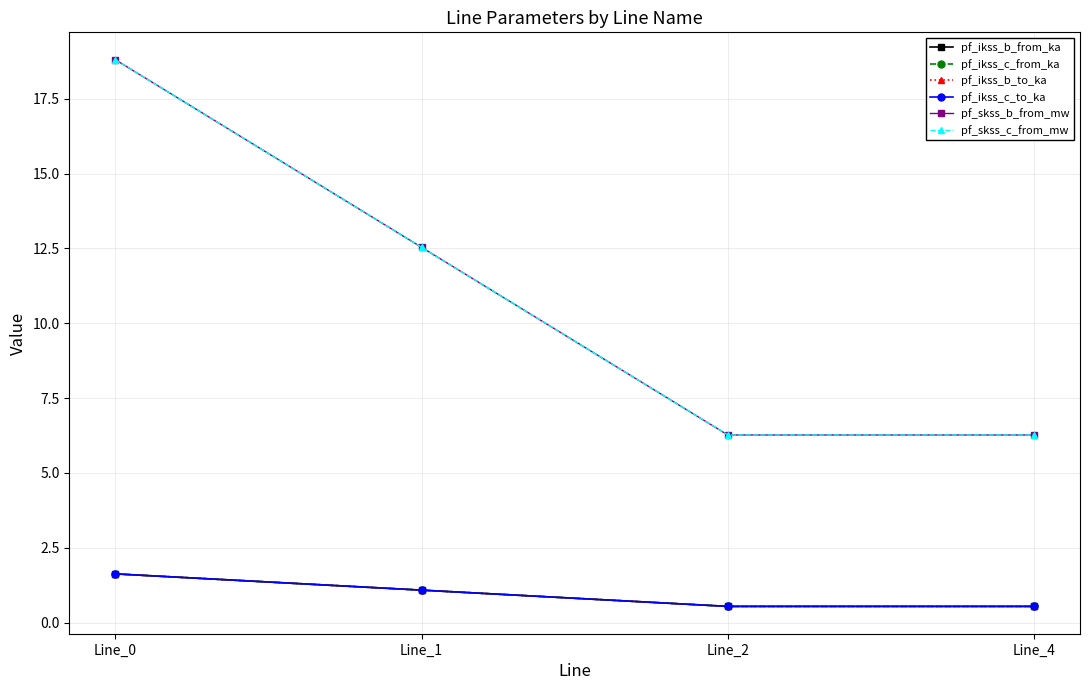

How many times do pf_ikss_b_from_ka and pf_ikss_c_to_ka cross each other?

2